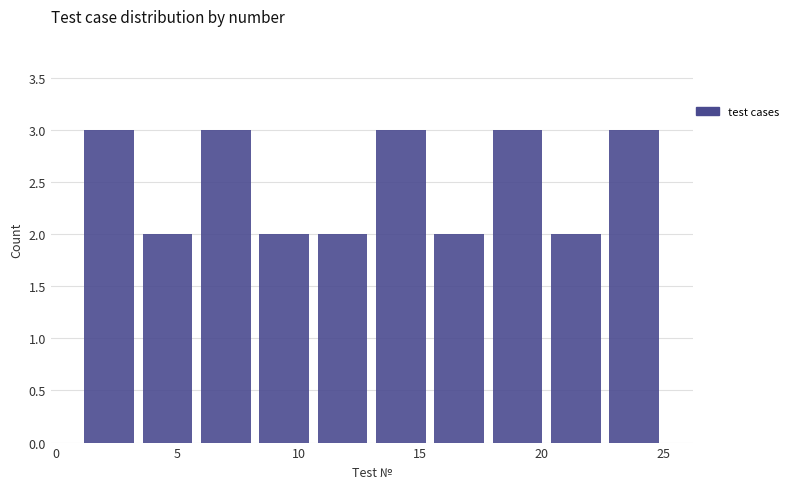

How tall is the bar that spans 8.2 to 10.6 on the x-axis? Neither the bar edges nor the heights are printed on the chart, so give them approximately, as read against the axes.

2